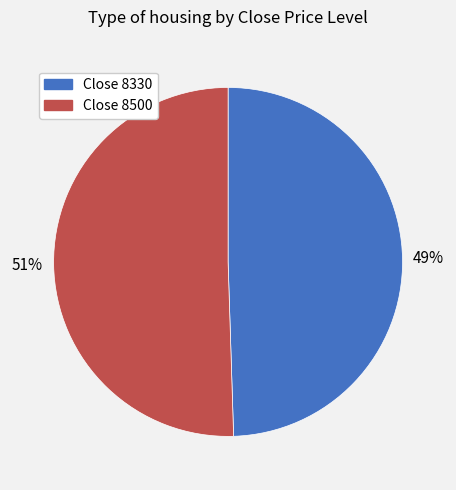

To the nearest percent, what is the average slice percentage?

50%